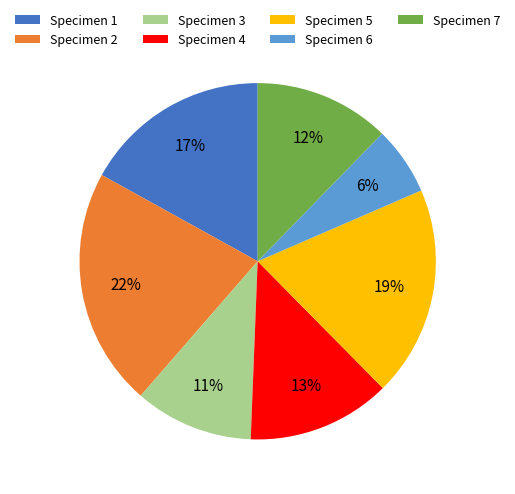

Is the sum of Specimen 7 and Specimen 6 greater than half?

No